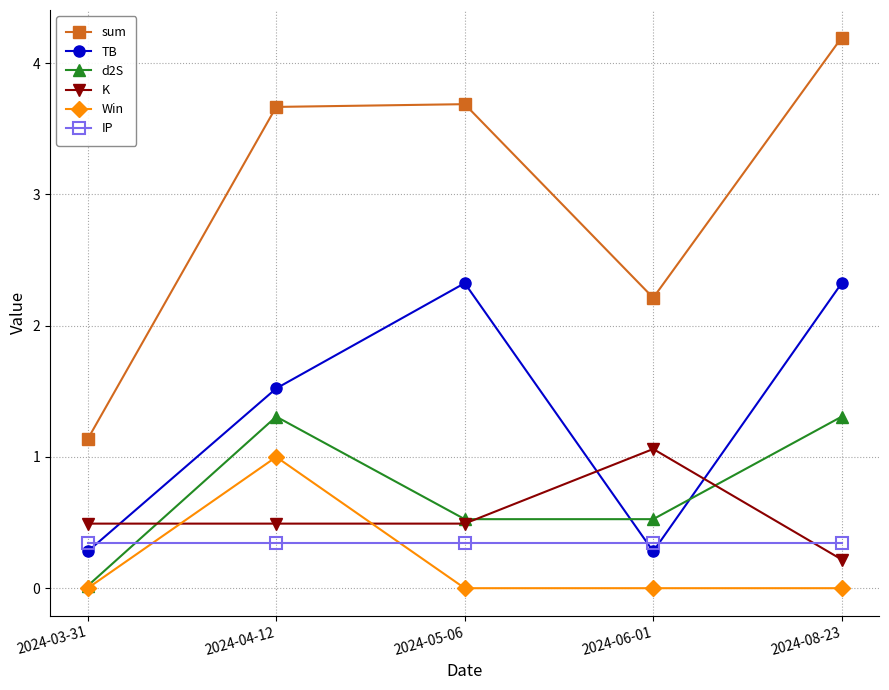

List the series in order of their peak value, highest first.

sum, TB, d2S, K, Win, IP